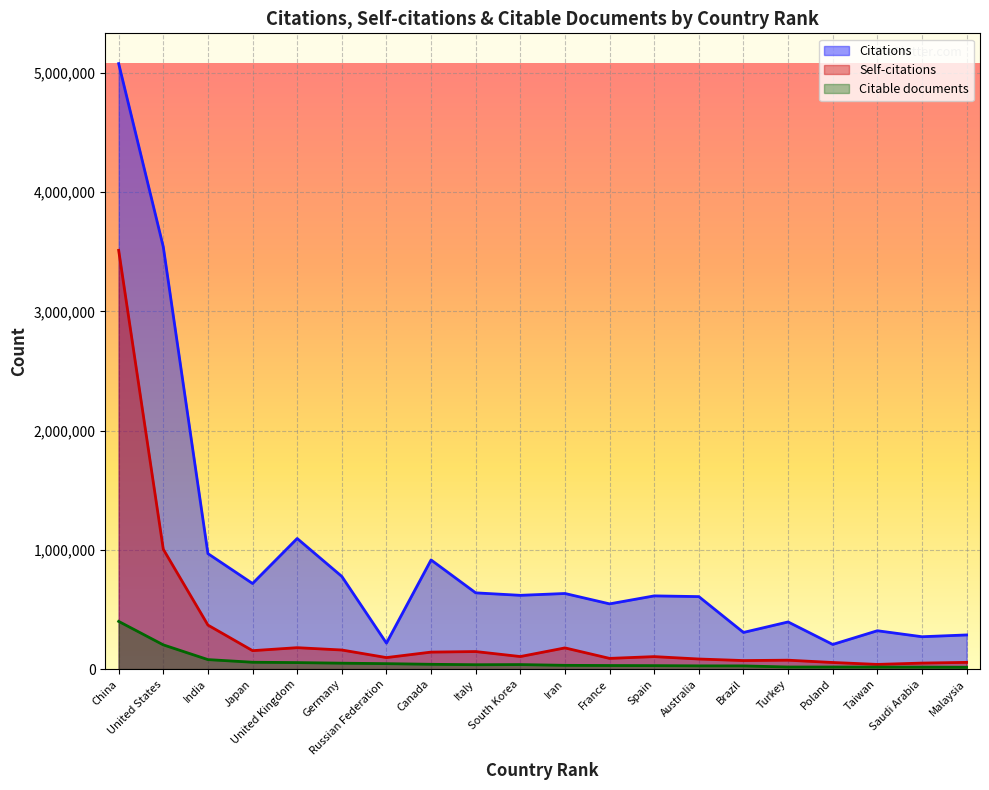

Which has a higher value, Spain or Italy?

Italy